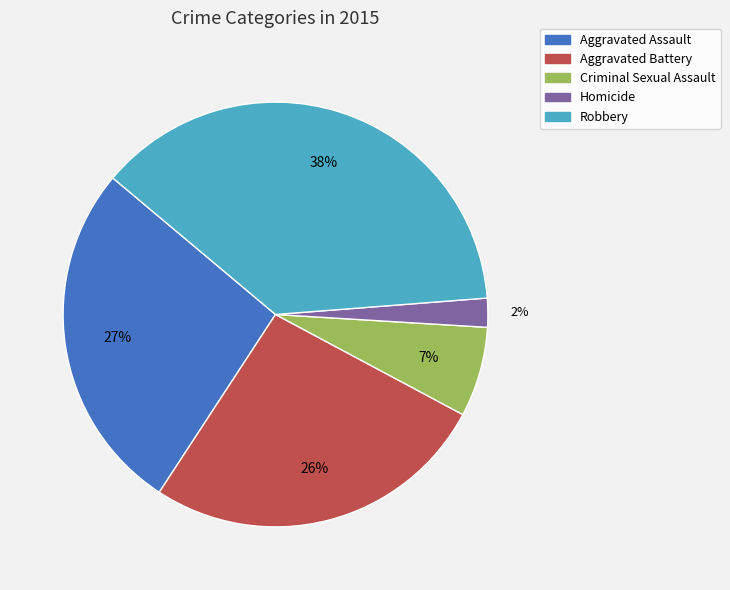

To the nearest percent, what is the combined percentage of Robbery and Homicide?

40%